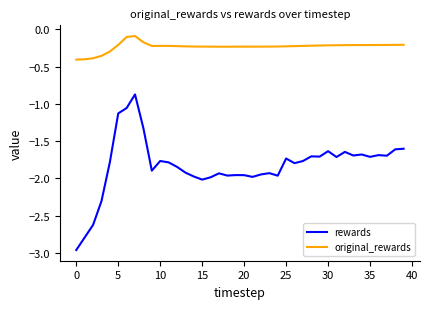

Rank the series by their maximum value, from lowest to highest.

rewards, original_rewards